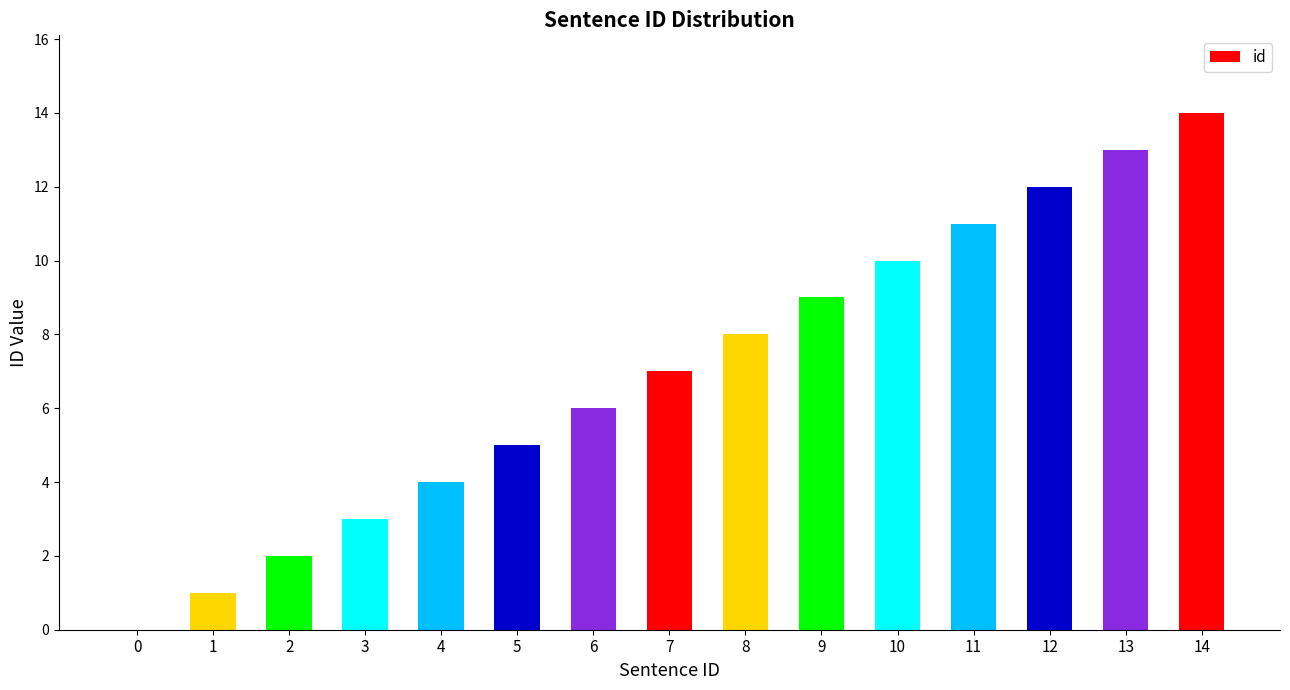

Where is the data nearest to the value 7?

7